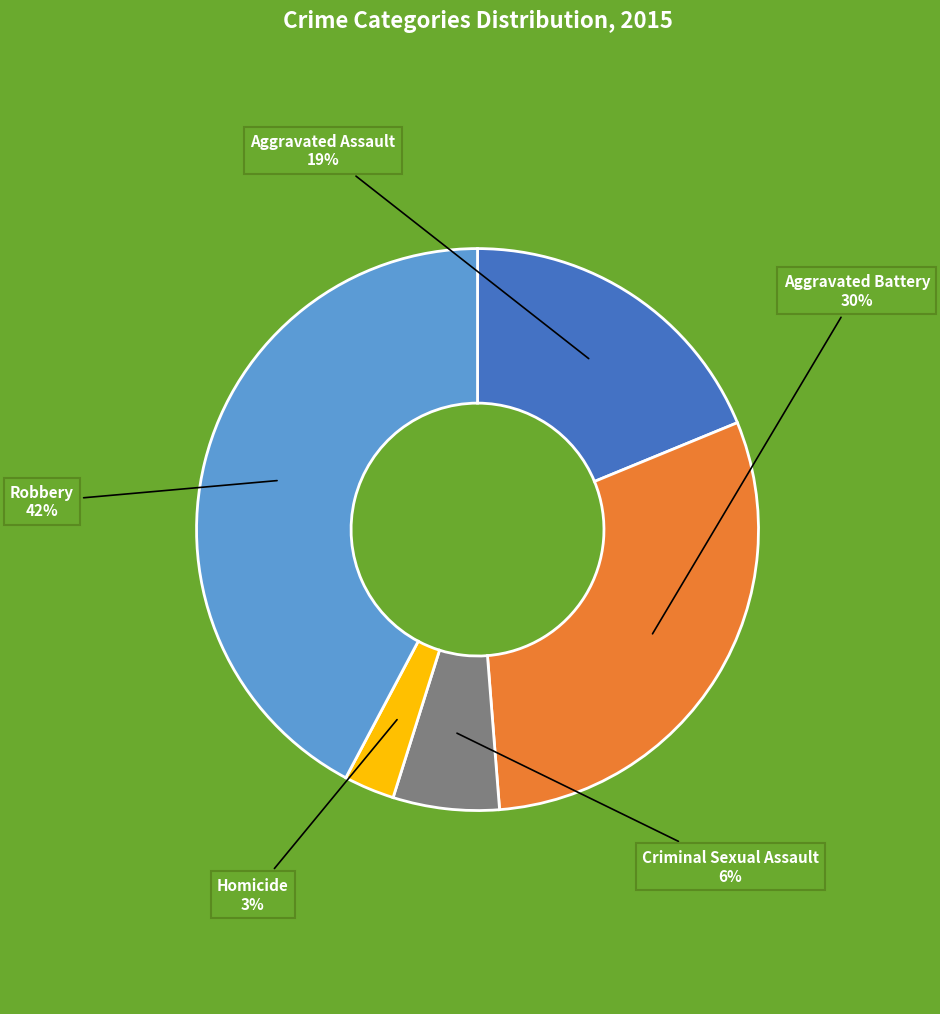

Is the sum of Aggravated Assault and Aggravated Battery greater than half?

No